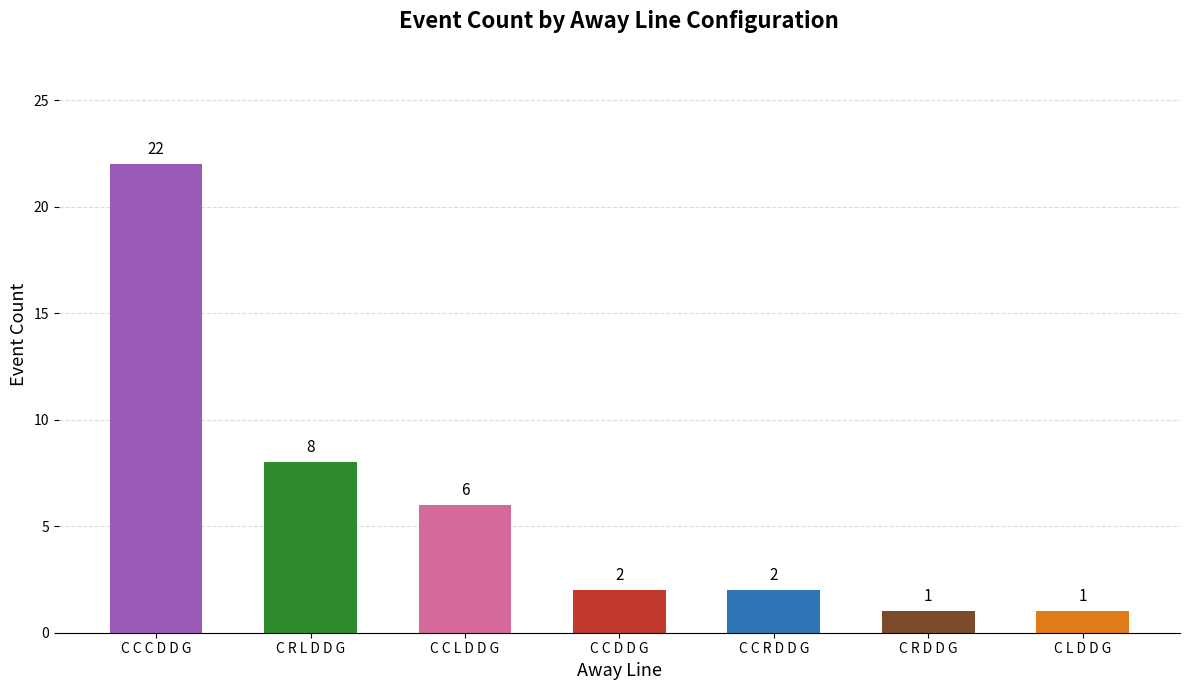

True or false: the data shows 6 at C C L D D G.

True